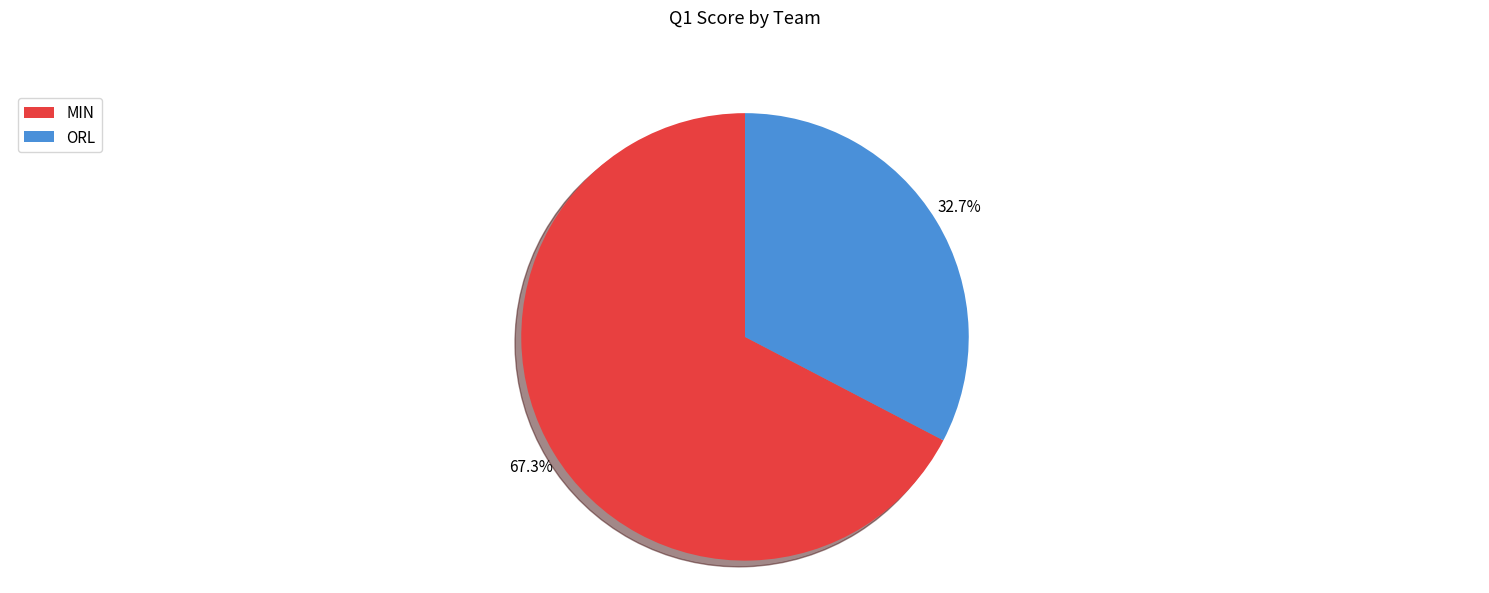

Does MIN represent more than half of the total?

Yes